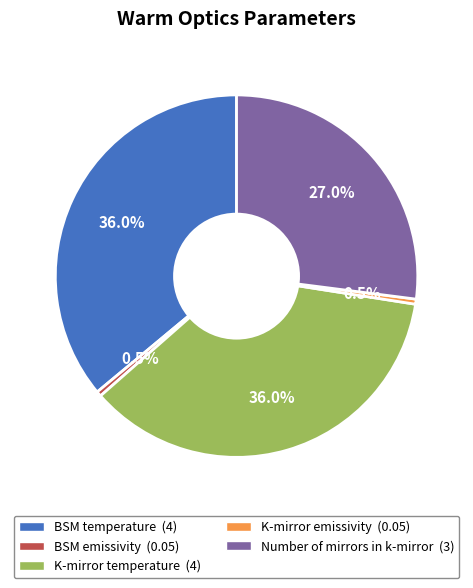

True or false: BSM temperature accounts for 36% of the total.

True